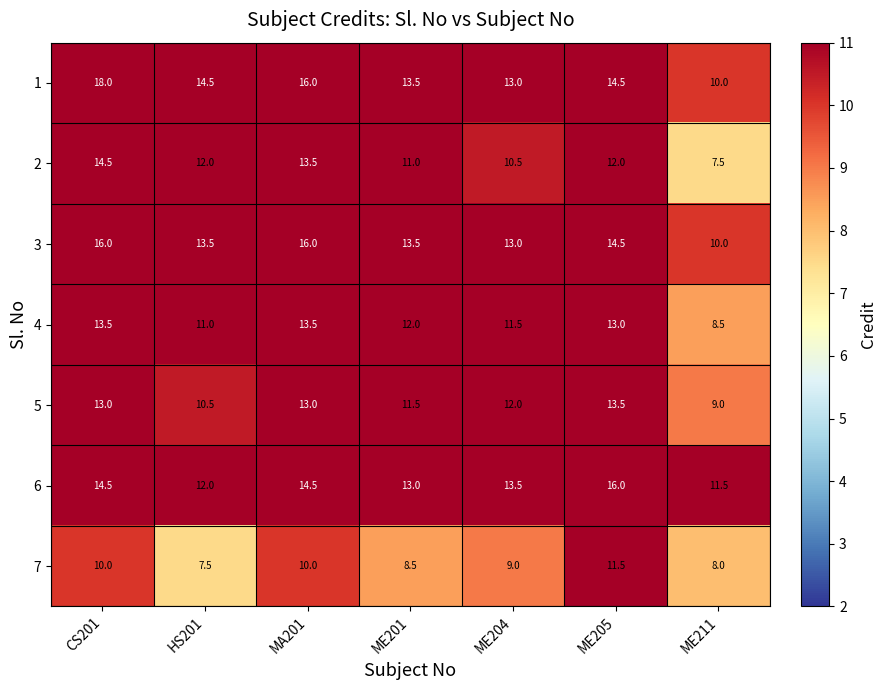

Is it true that 2 equals 22.1 at MA201?

False